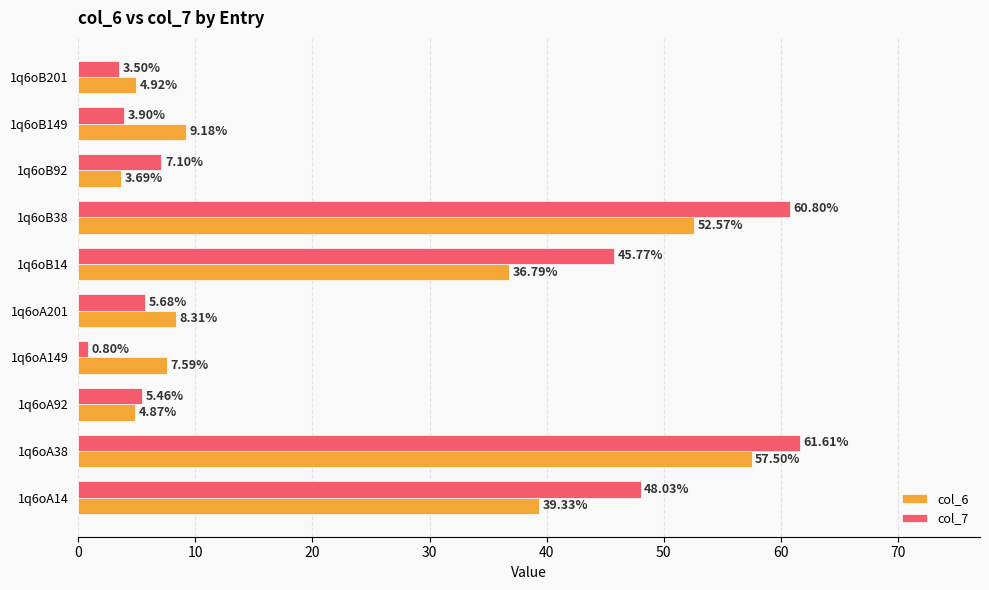

Which series has the largest total across all categories?

col_7